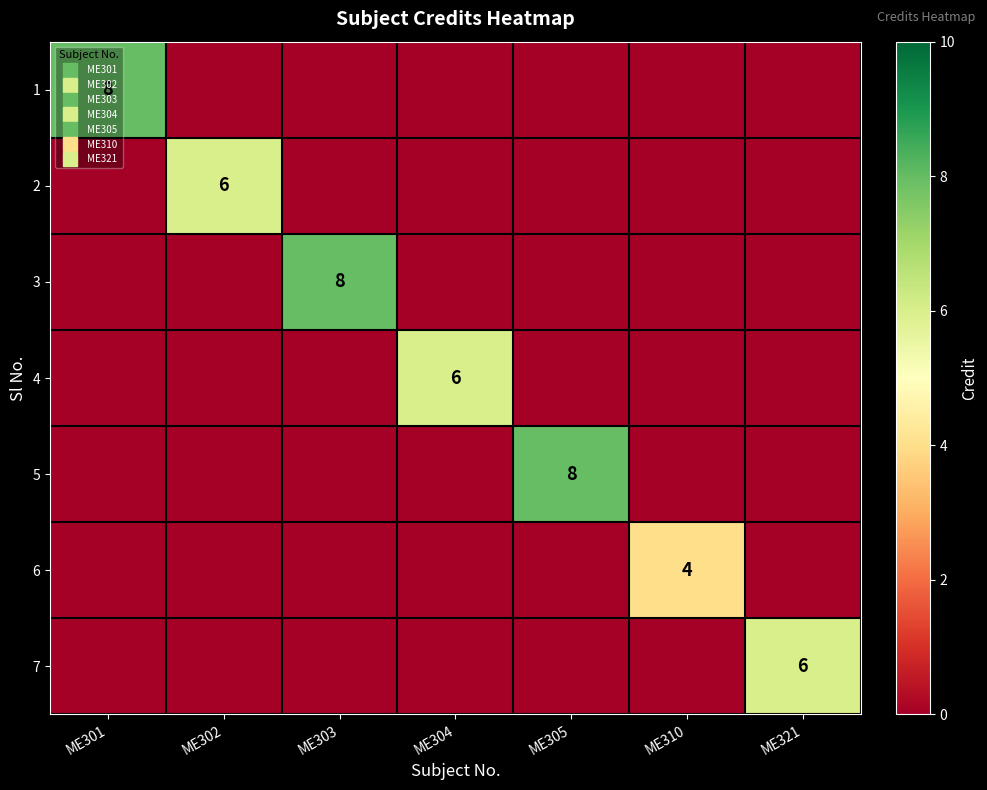

At how many categories does at least one series exceed 1?

7